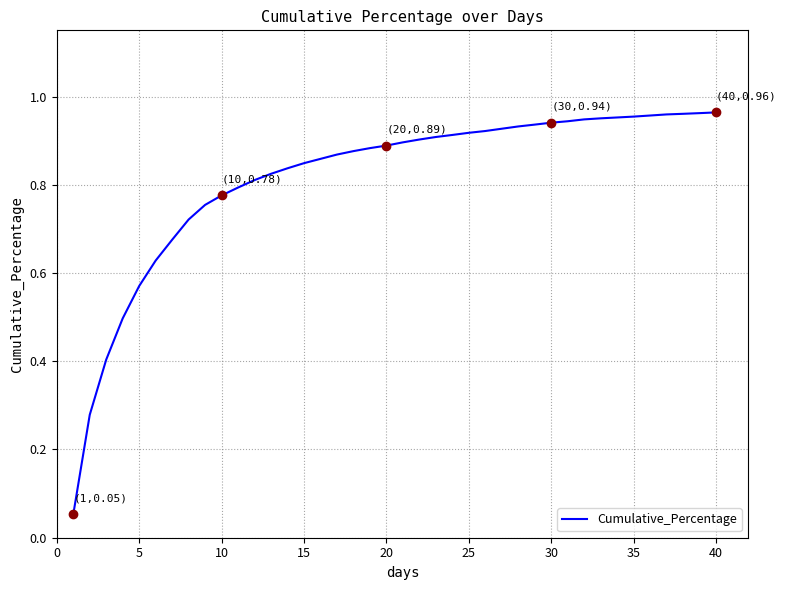

How many lines are shown in the chart?

1